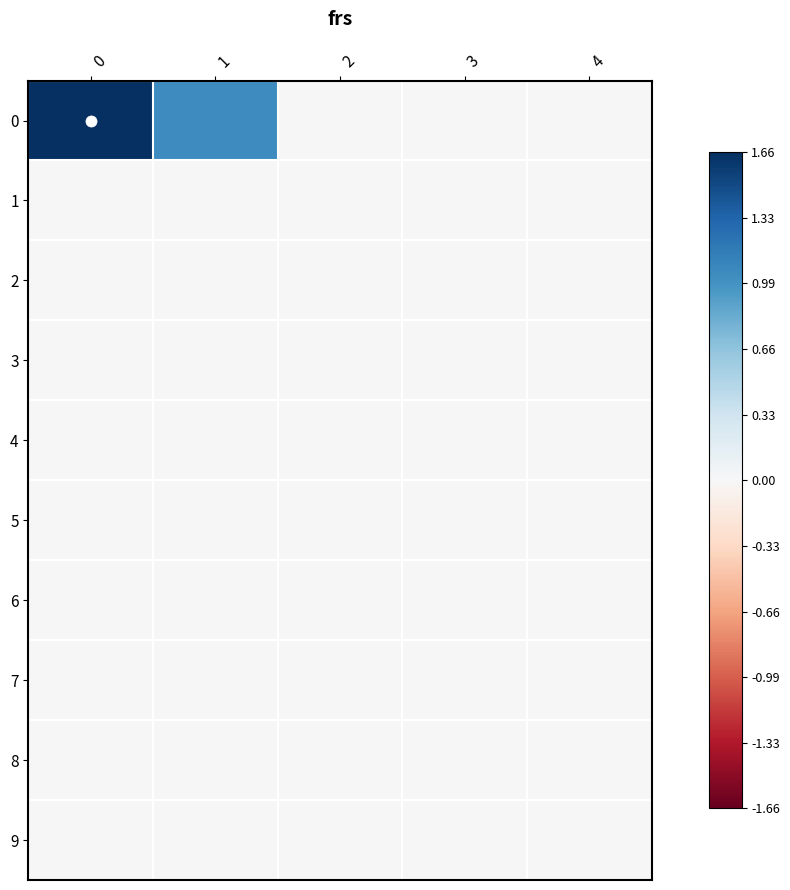

At how many categories does at least one series exceed 0?

2